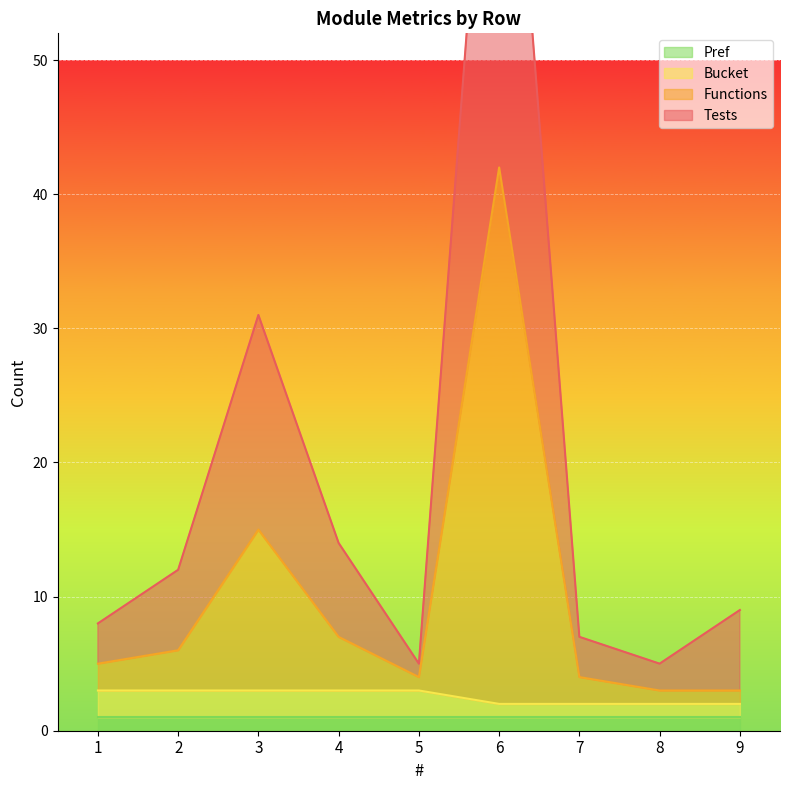

The Bucket series shows 5 at 2. True or false?

False